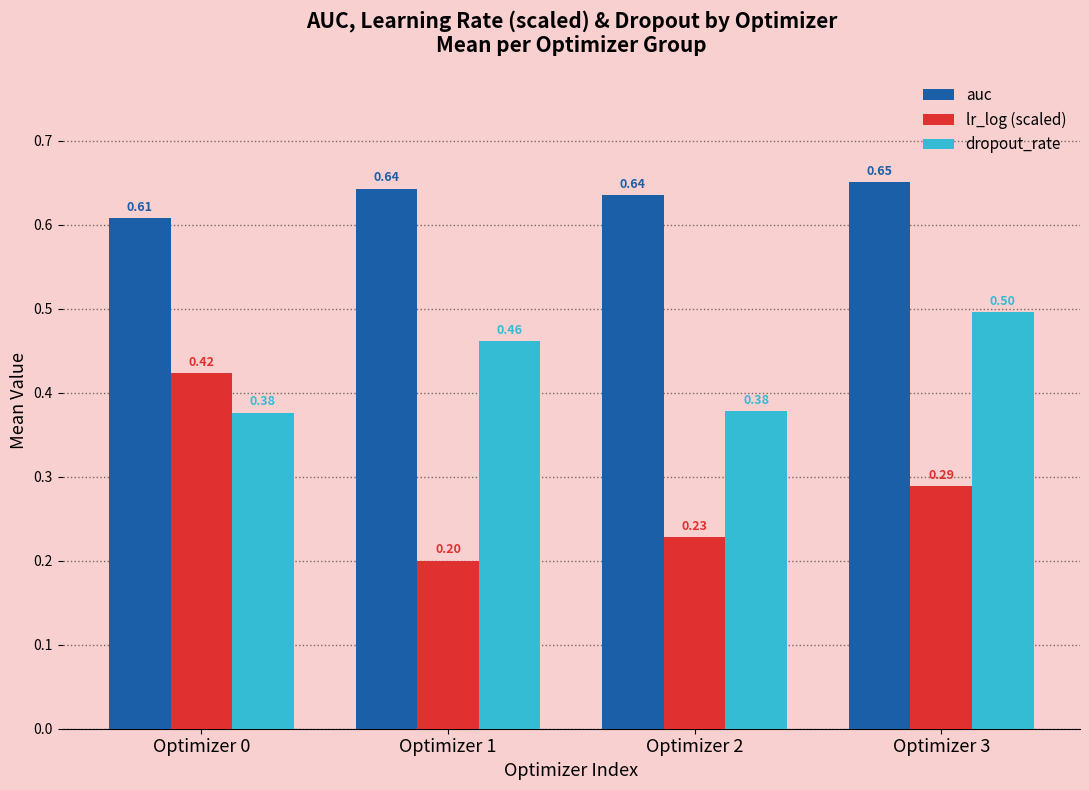

What is the difference between the second highest and second lowest values in the dropout_rate series?

0.1